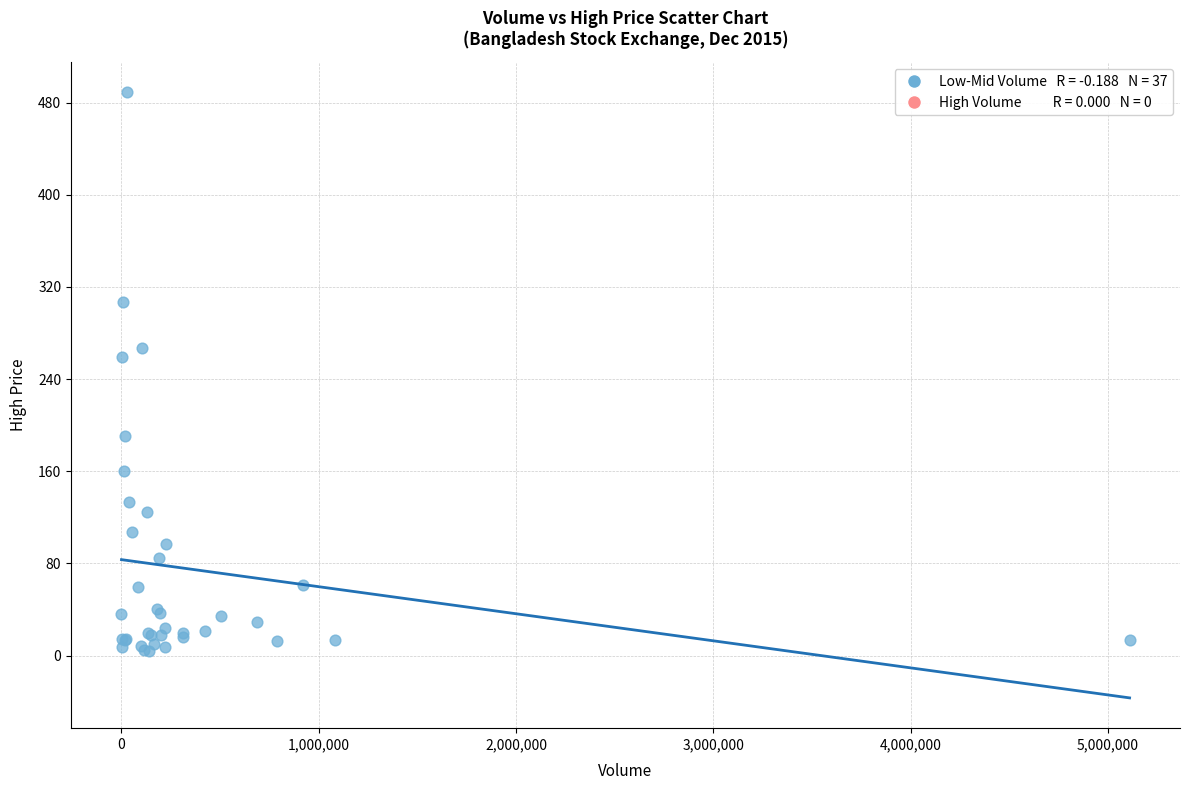

What Y value in the scatter plot is closest to 246?

258.8